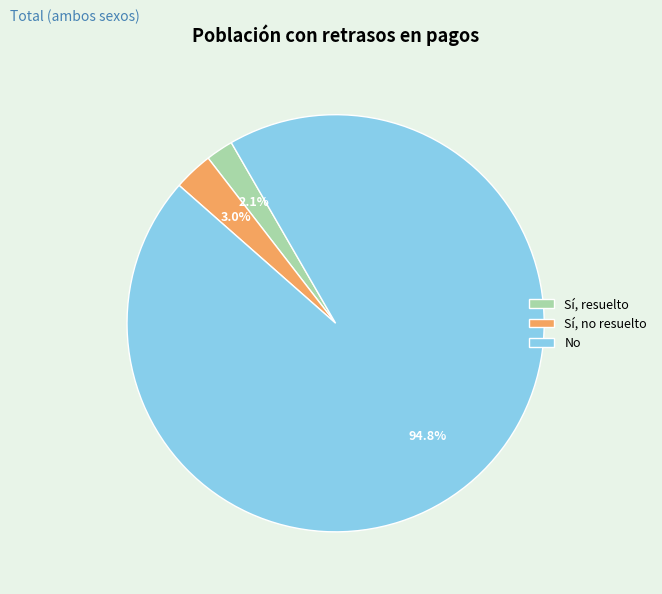

To the nearest percent, what is the average slice percentage?

33%